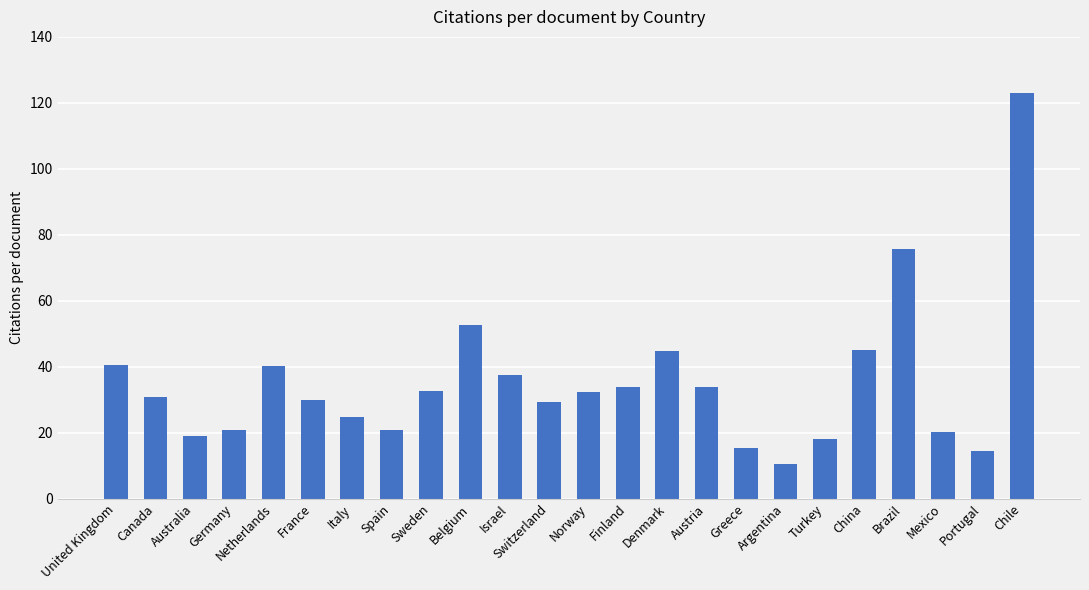

What is the smallest value displayed?

10.5